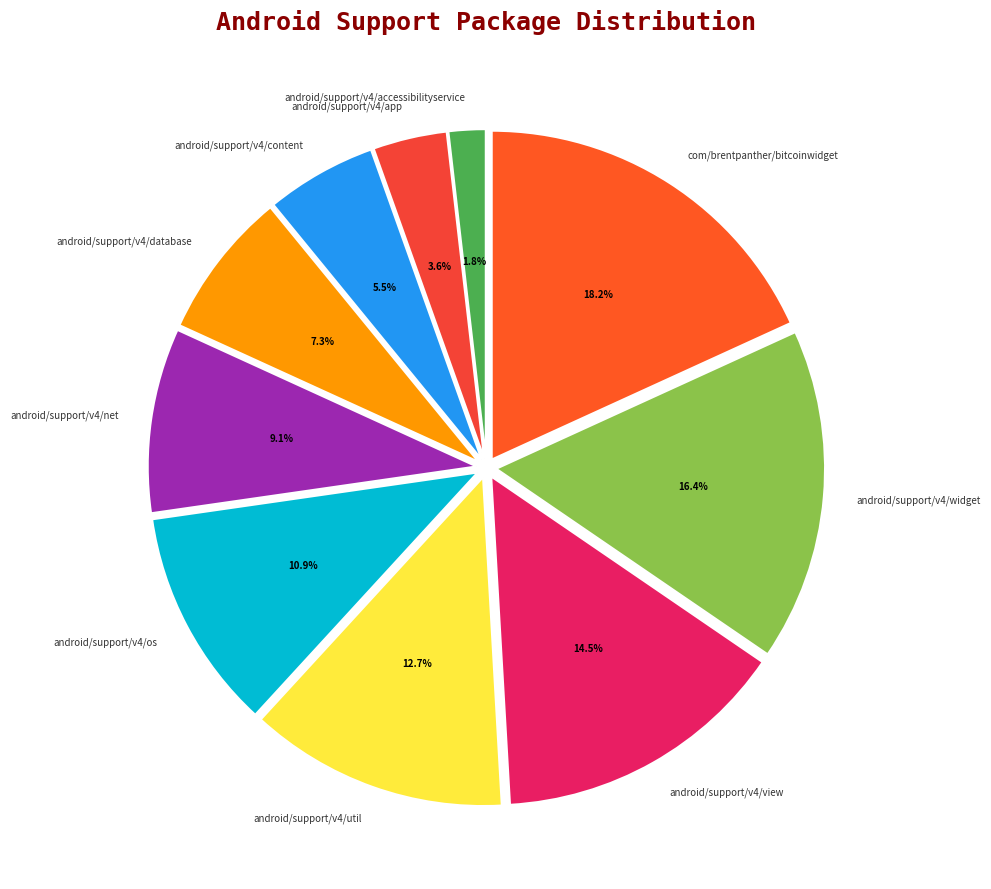

To the nearest percent, what is the average slice percentage?

10%